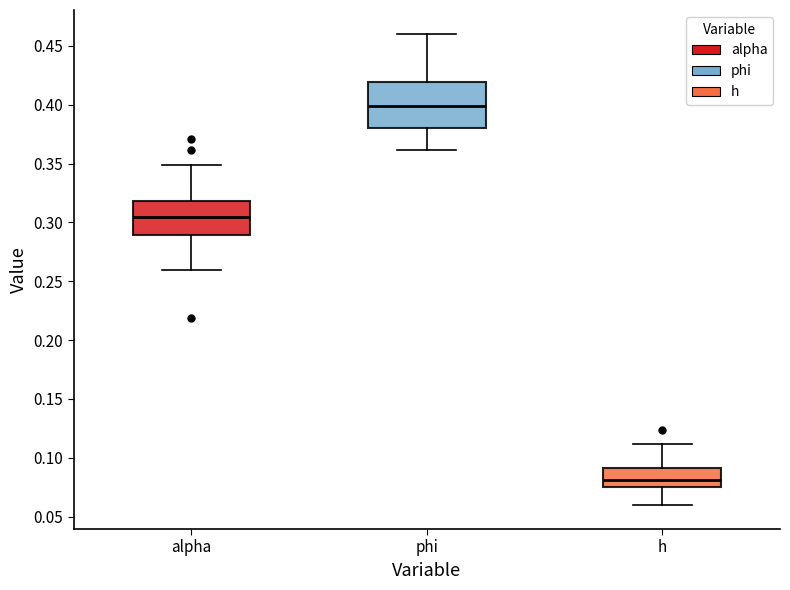

Where does the upper whisker of the box for phi end on the y-axis? The values are not printed on the chart, so give them approximately, as read against the axis.

0.460